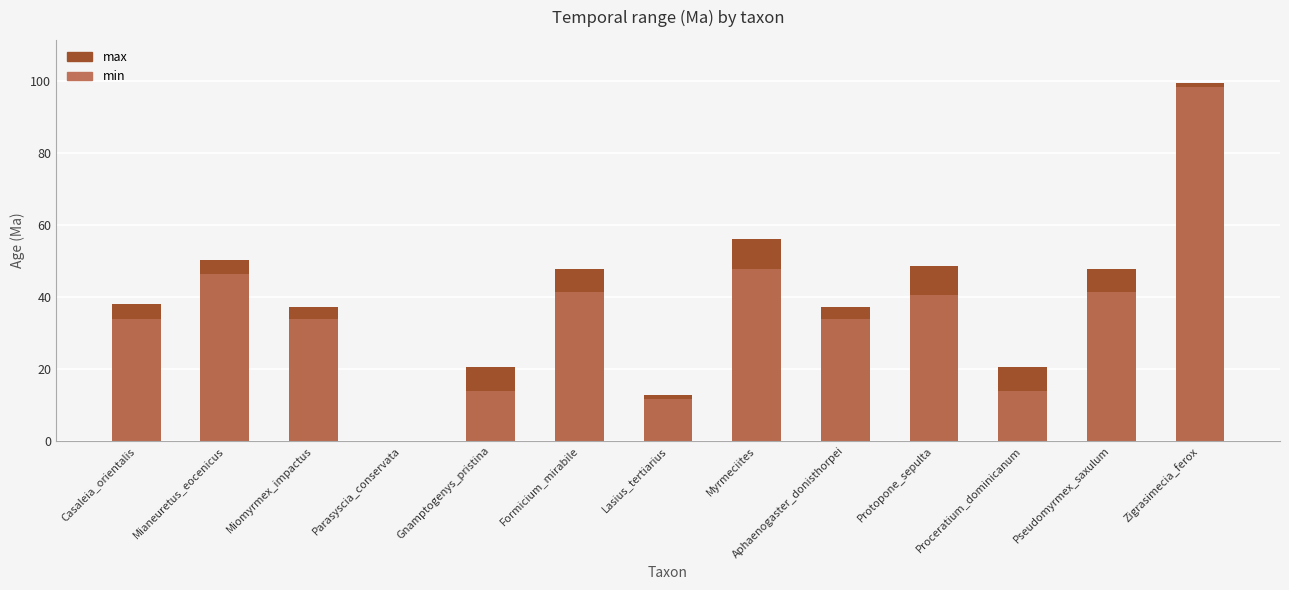

List the series in order of their peak value, lowest first.

min, max